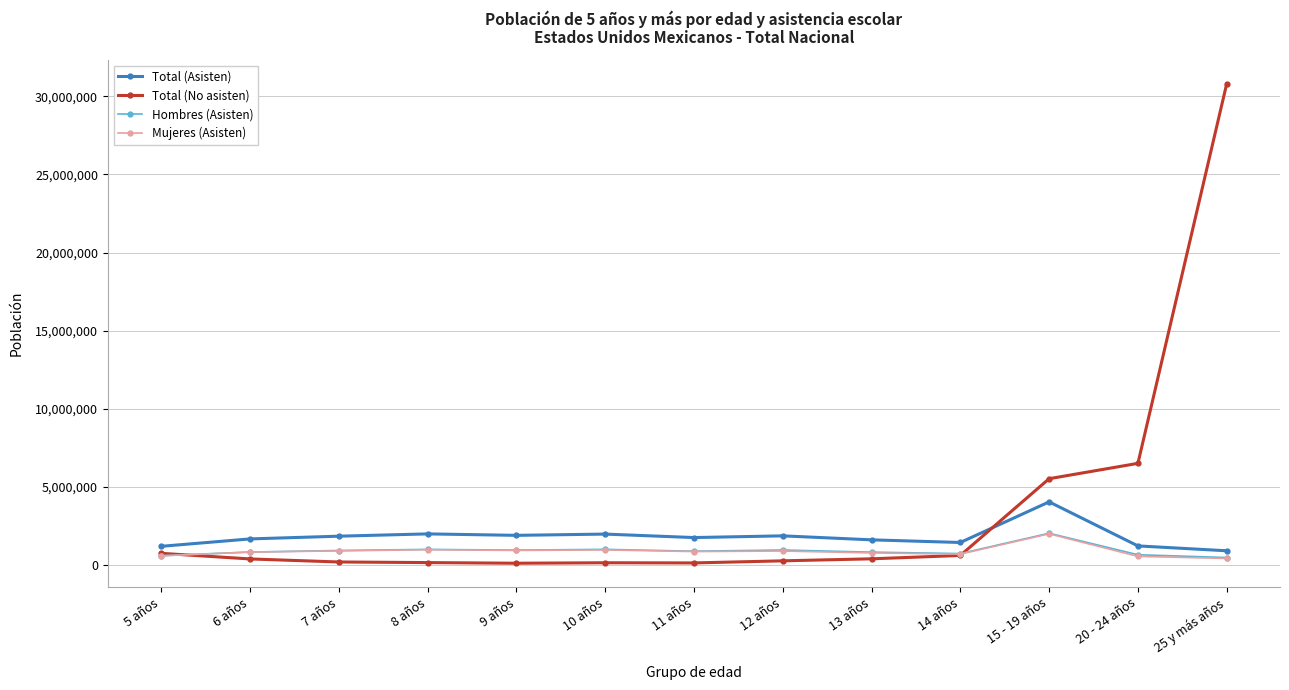

In Total (Asisten), how many points are lower than both neighbors (excluding endpoints)?

3